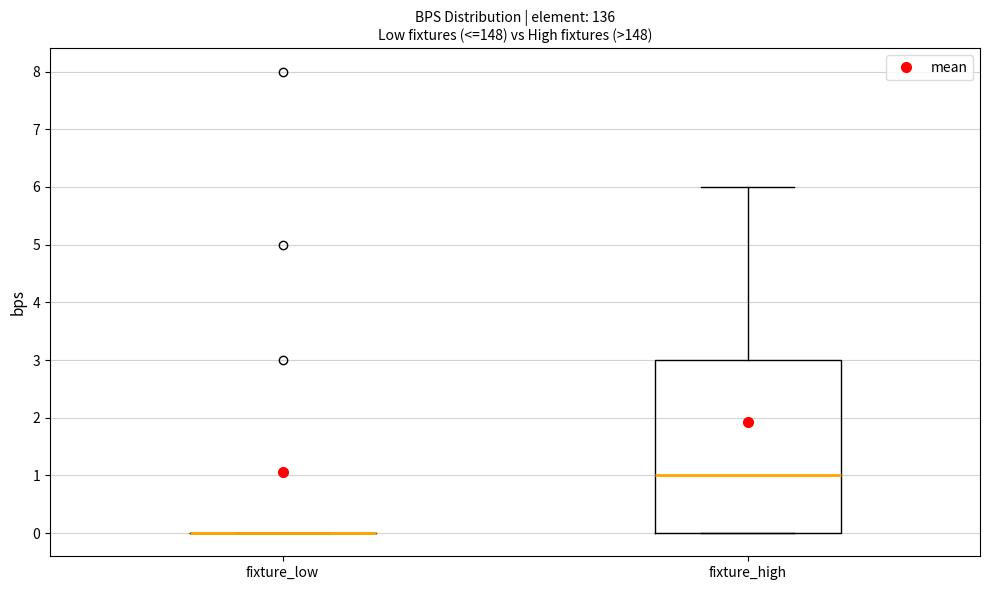

Reading left to right, read every box against the y-axis: the position of its median line, the range the box covers, and the ends of its whiskers. The values are not printed on the chart, so give them approximately, as read against the axis.

fixture_low: box collapsed to a line at 0, whiskers 0 to 0
fixture_high: median 1, box 0 to 3, whiskers 0 to 6